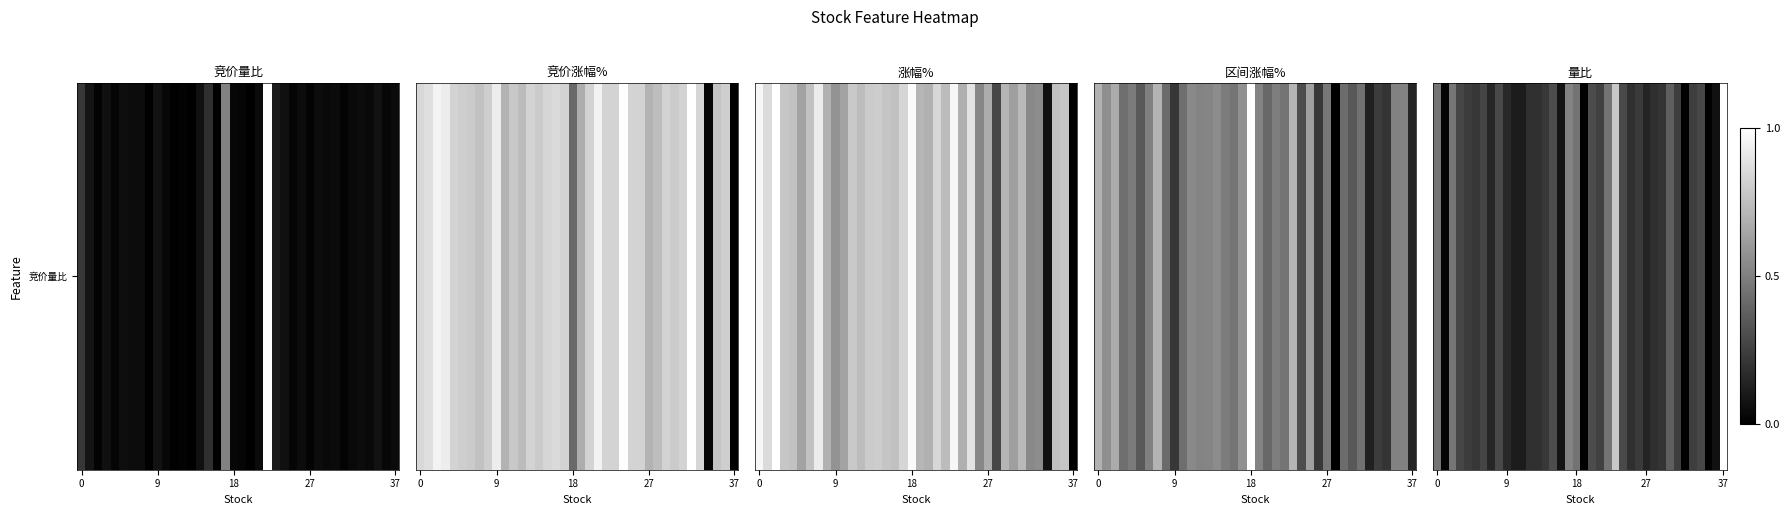

At which label is the value closest to 0?

32